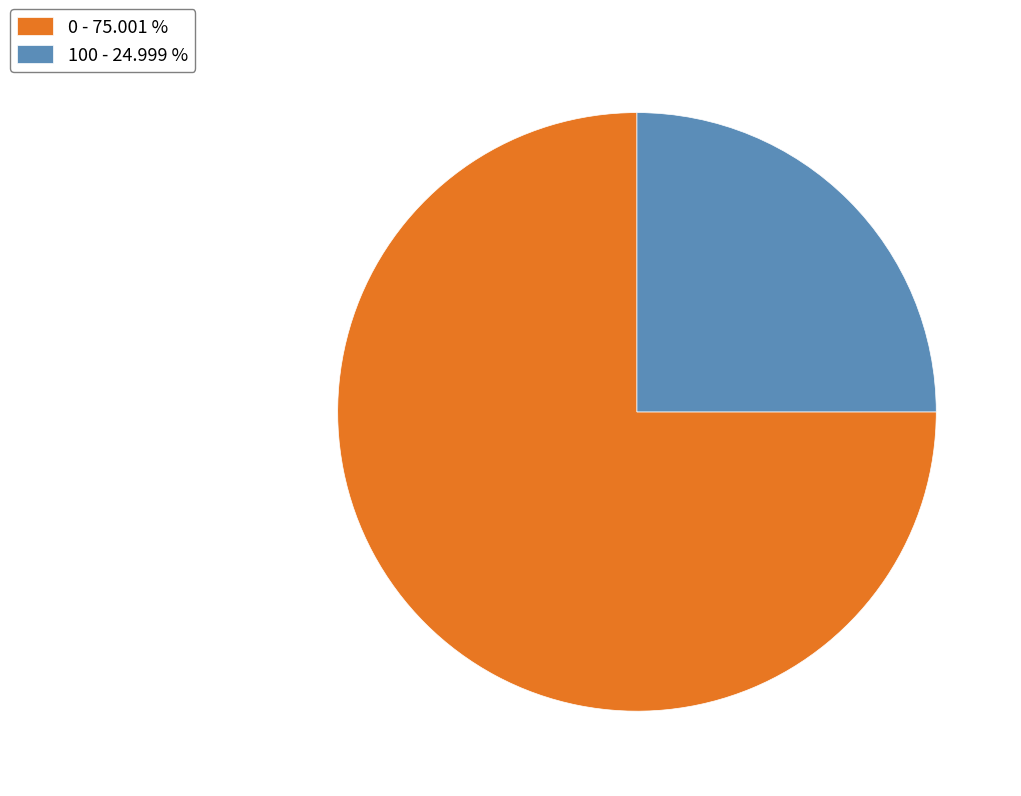

Combined, do 0 and 100 account for over 50%?

Yes